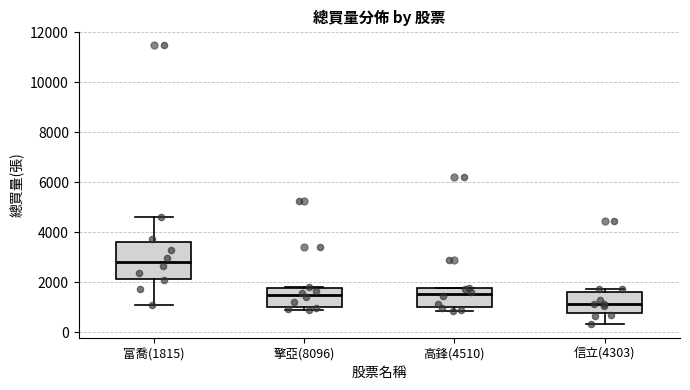

Reading left to right, read every box against the y-axis: the position of its median line, the range the box covers, and the ends of its whiskers. The values are not printed on the chart, so give them approximately, as read against the axis.

富喬(1815): median 2800, box 2200 to 3600, whiskers 1000 to 4600
擎亞(8096): median 1400, box 1000 to 1800, whiskers 800 to 1800
高鋒(4510): median 1600, box 1000 to 1800, whiskers 800 to 1800
信立(4303): median 1200, box 800 to 1600, whiskers 400 to 1800